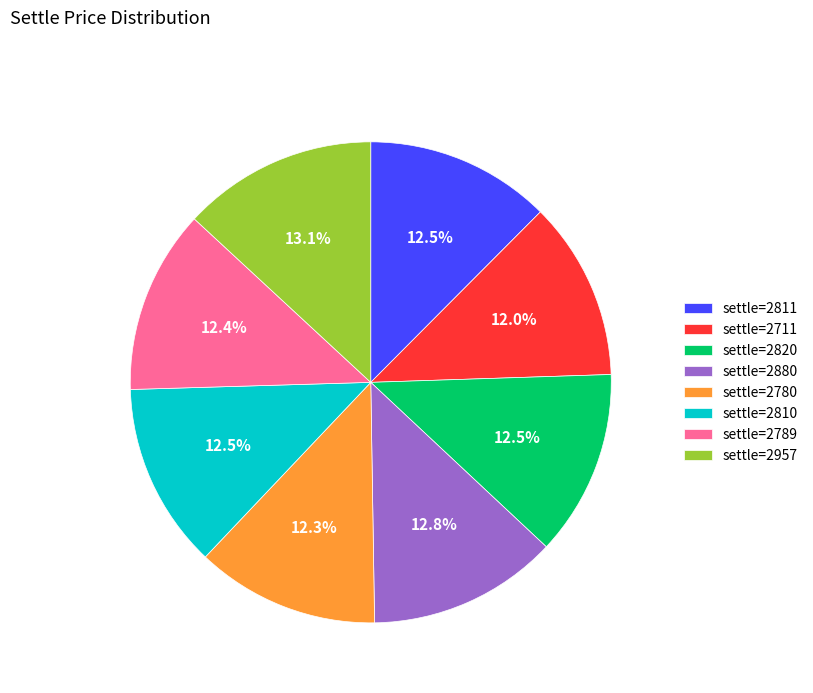

Does any single category account for the majority?

No